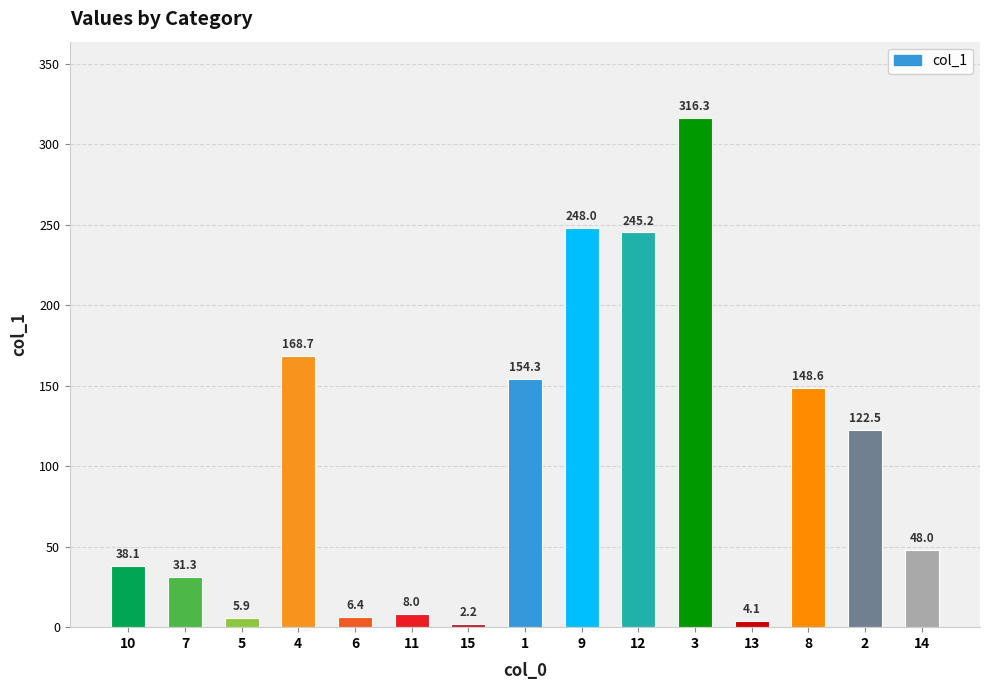

Between 7 and 3, which is larger?

3